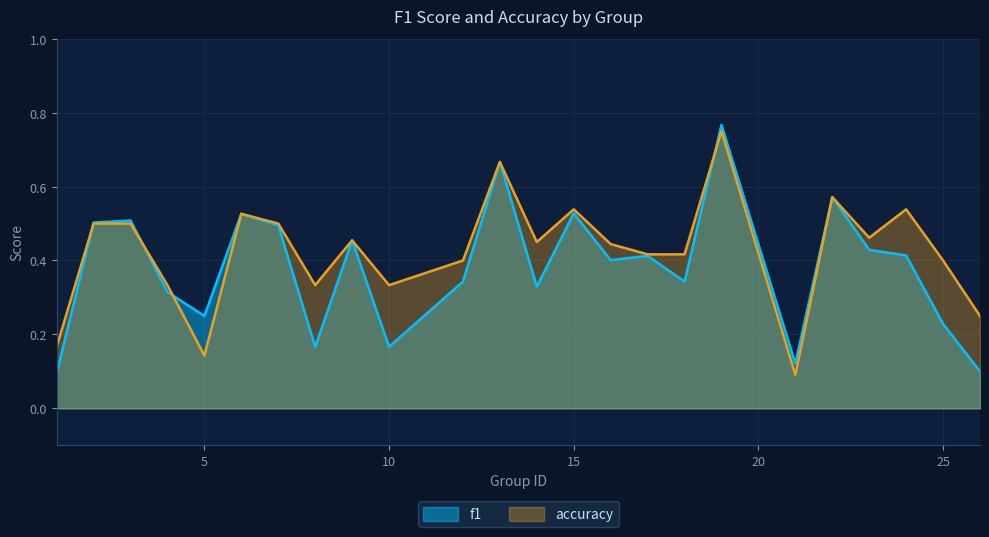

Reading left to right, extract all data points from this chart.

f1: 0.1	0.5	0.5	0.3	0.2	0.5	0.5	0.2	0.5	0.2	0.3	0.7	0.3	0.5	0.4	0.4	0.3	0.8	0.1	0.6	0.4	0.4	0.2	0.1
accuracy: 0.2	0.5	0.5	0.3	0.1	0.5	0.5	0.3	0.5	0.3	0.4	0.7	0.5	0.5	0.4	0.4	0.4	0.8	0.1	0.6	0.5	0.5	0.4	0.2